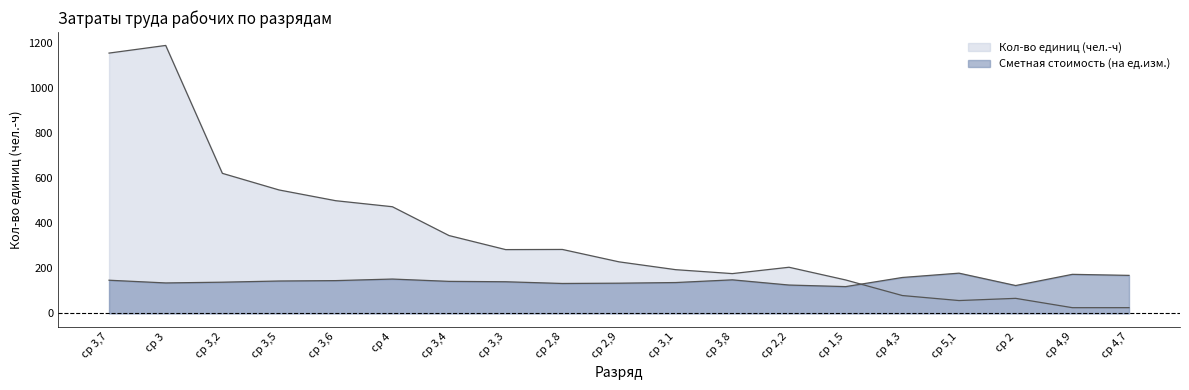

How many intersections are there between Кол-во единиц (чел.-ч) and Сметная стоимость (на ед.изм.)?

1